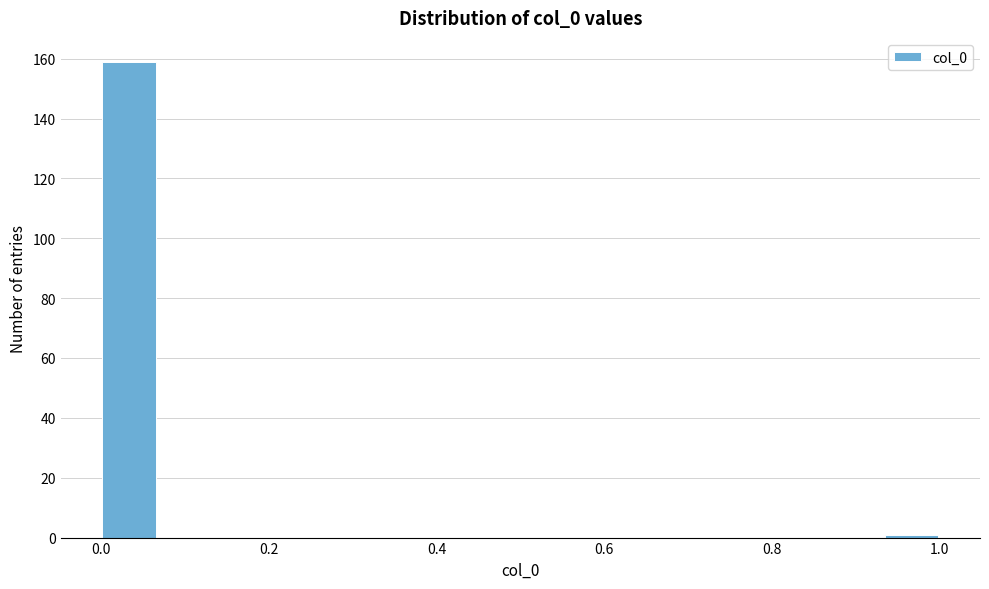

Around what value on the x-axis is the tallest bar? Give the approximate position of its centre, as read against the axis.

0.04